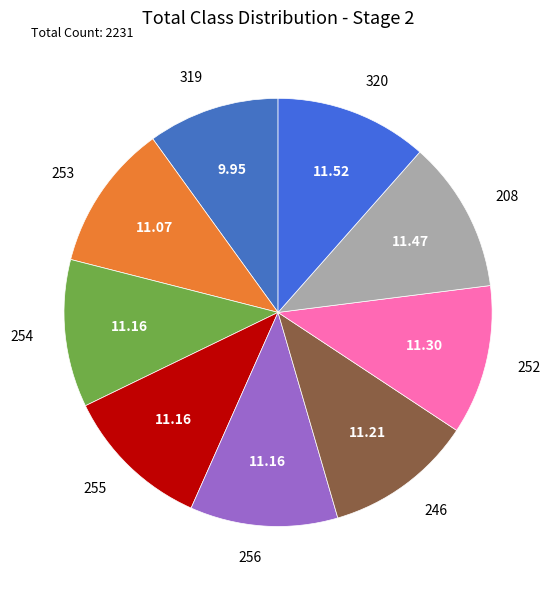

Is 208 the majority of the pie?

No